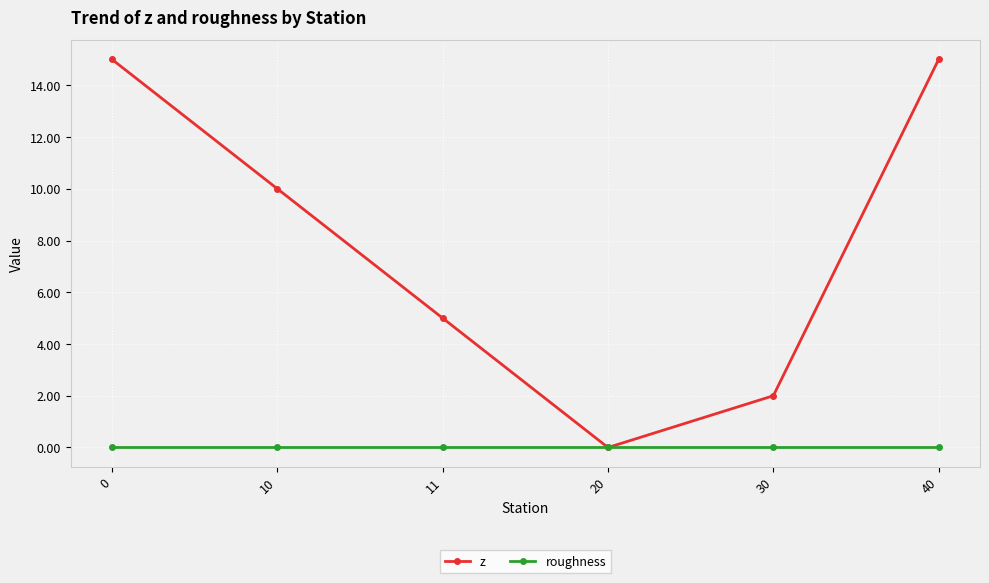

How many z values are between 2 and 15?

5